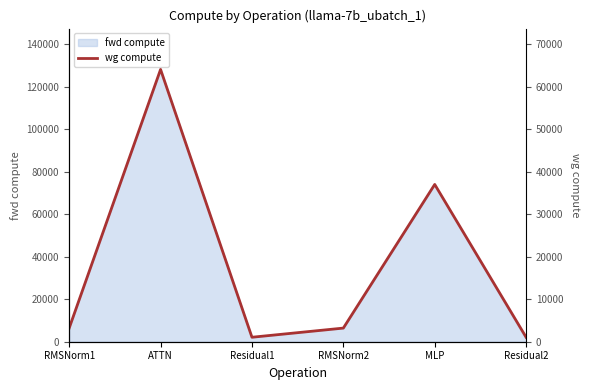

Does the chart display data point markers on the line(s)?

No